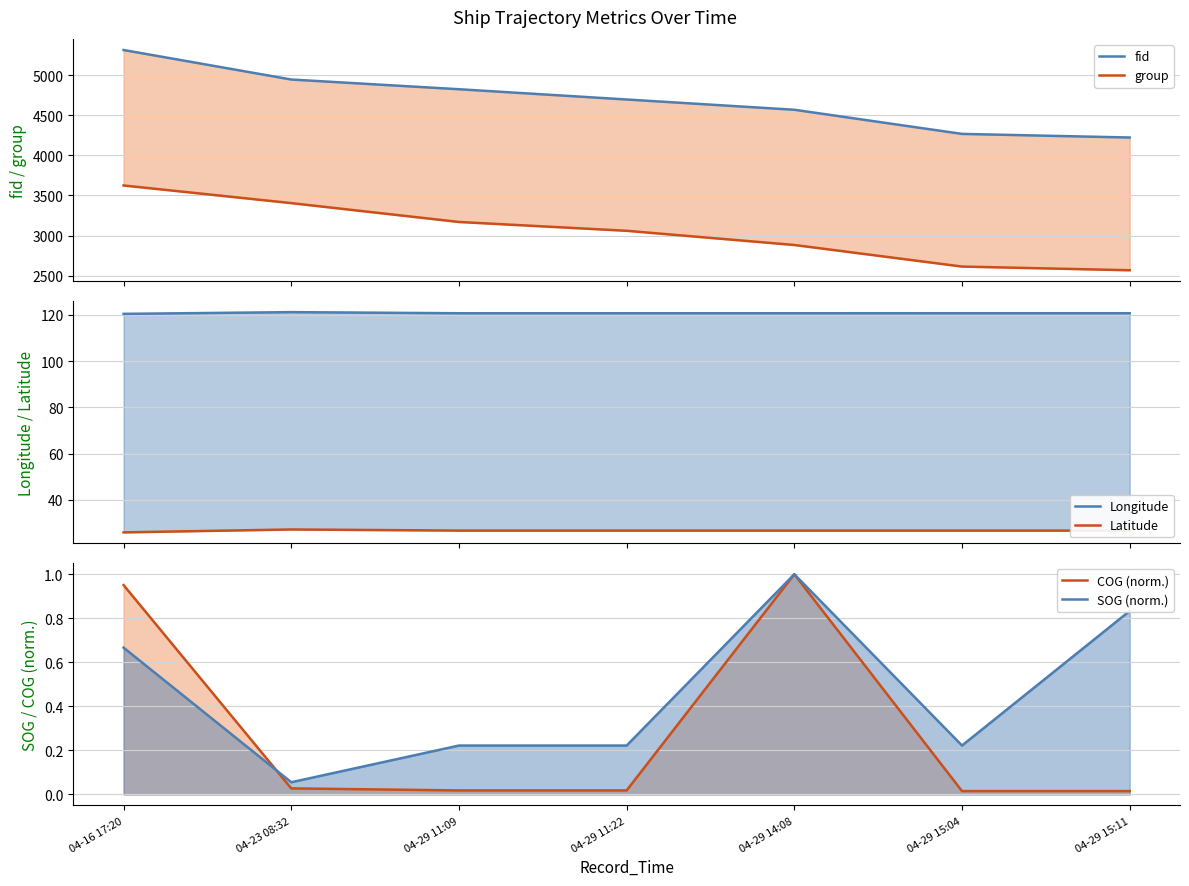

Where does the Latitude series first go above 26?

04-23 08:32